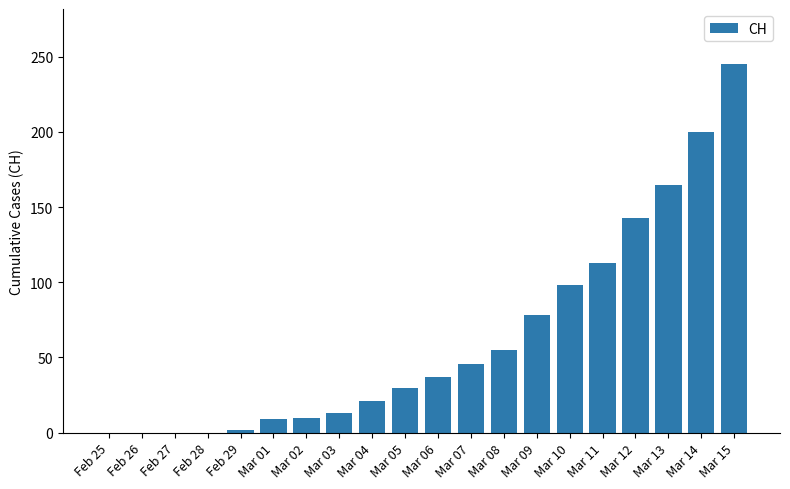

What is the change in value from Mar 08 to Mar 12?

+88